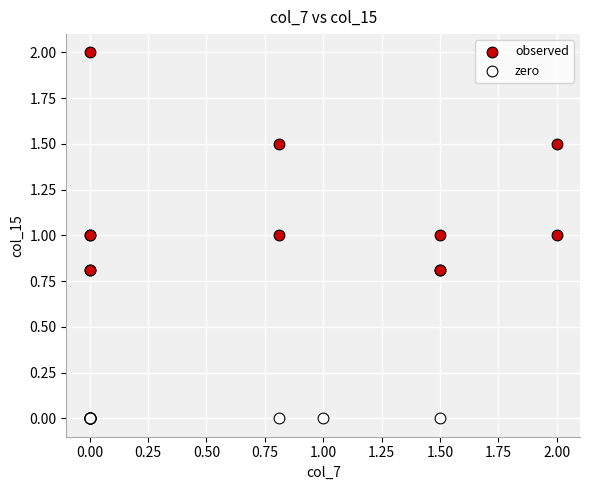

Which series reaches the maximum Y coordinate?

observed